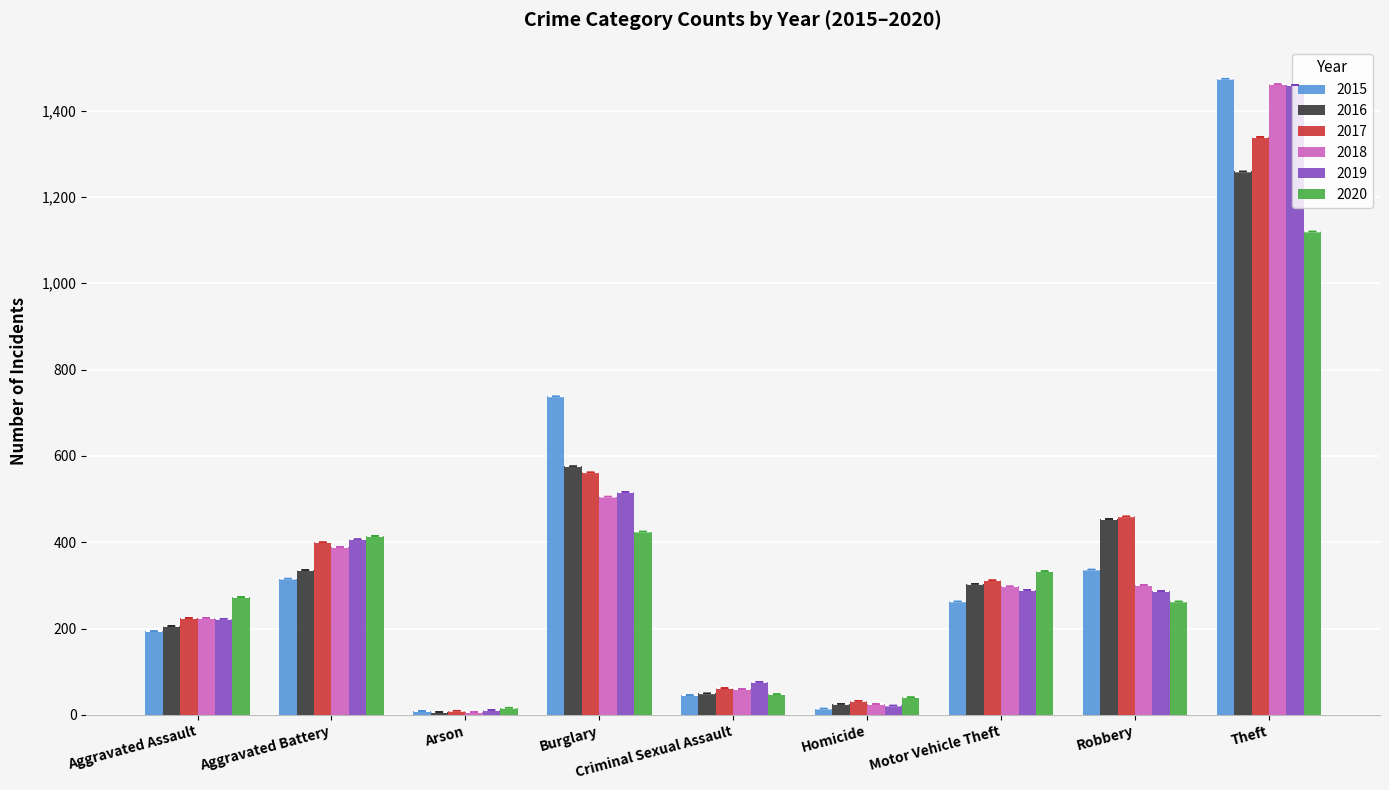

Are the bars horizontal?

No